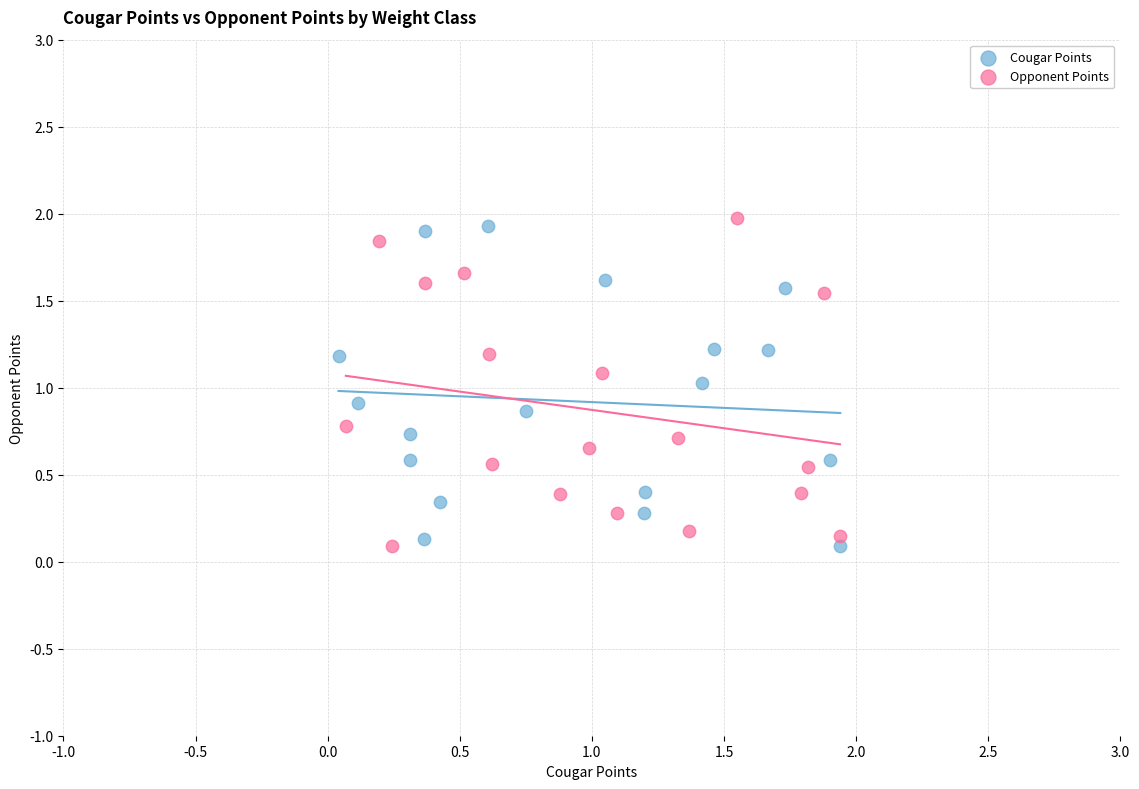

Which series reaches the maximum Y coordinate?

Opponent Points